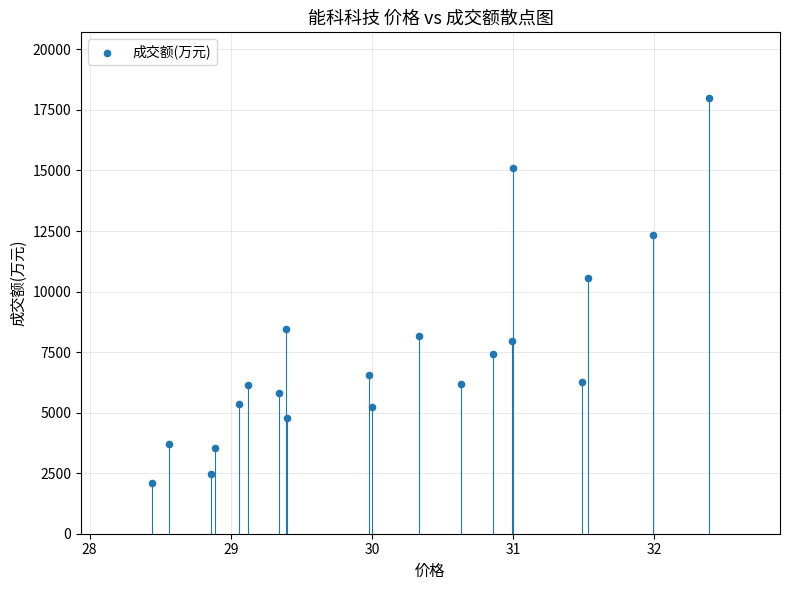

What Y value in the scatter plot is closest to 10051?

10564